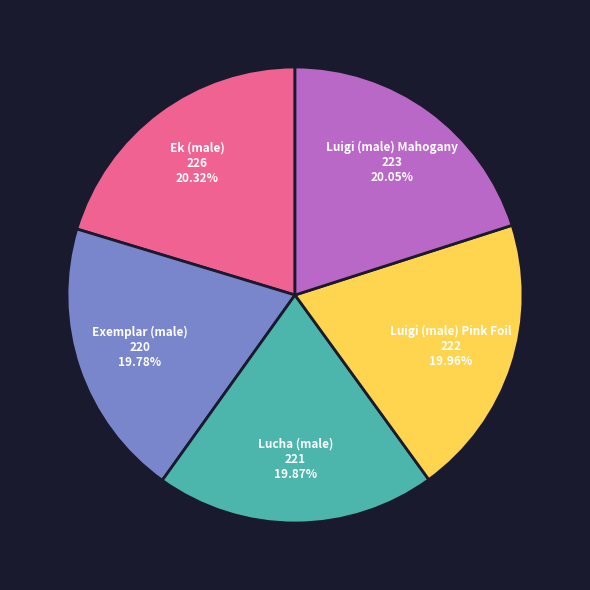

Does any single category account for the majority?

No